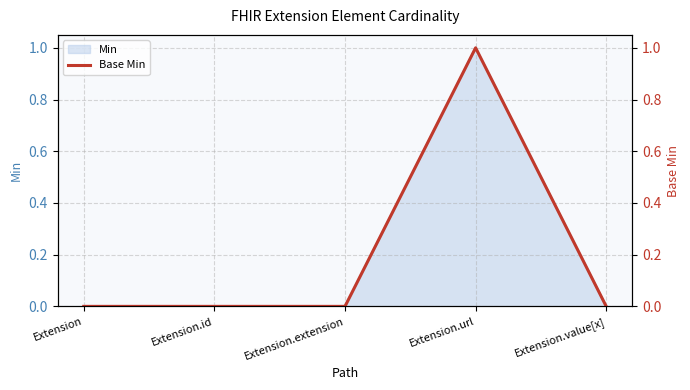

Is it true that the value at Extension.value[x] is 0?

True